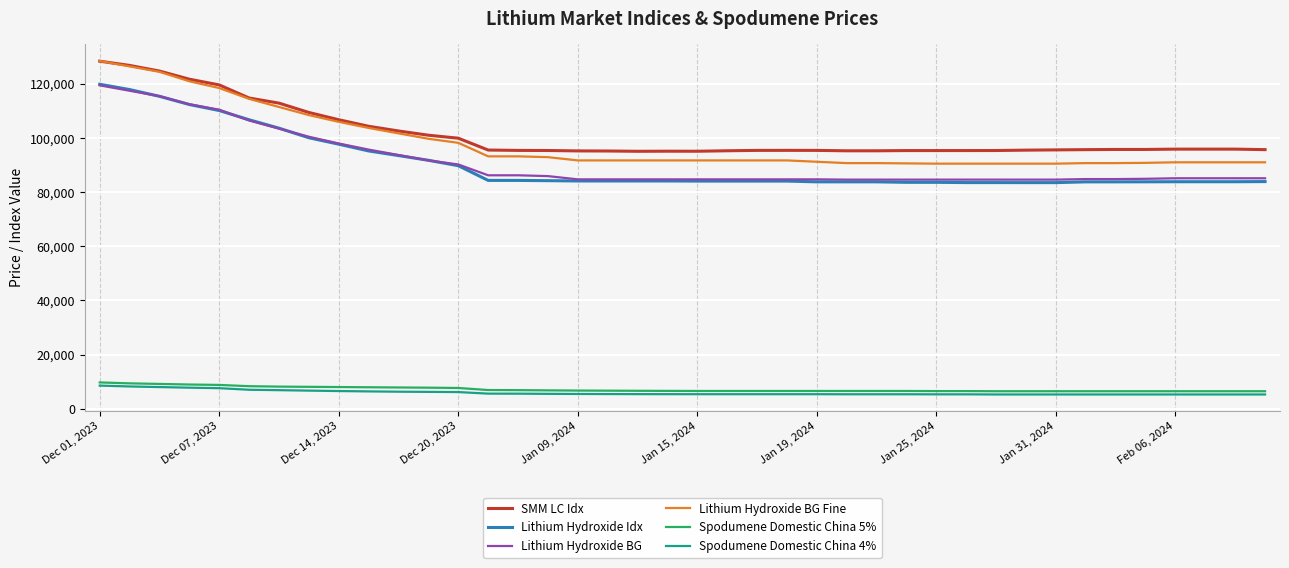

True or false: Lithium Hydroxide BG Fine and Spodumene Domestic China 5% intersect in this chart.

False